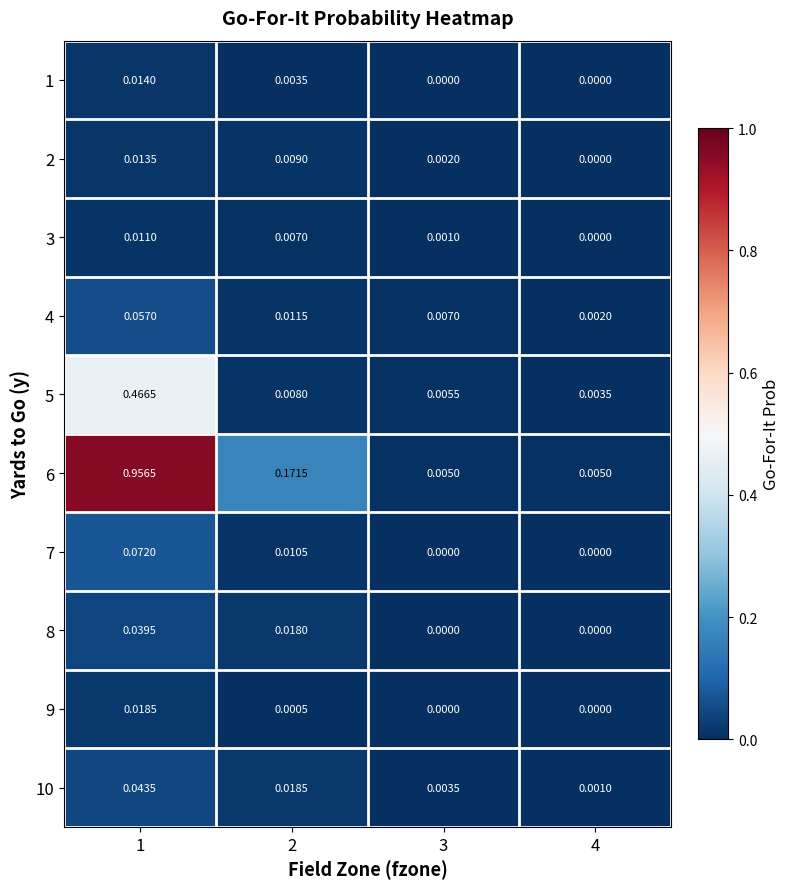

Is the value of 1 at 1 greater than the value of 2 at 2?

Yes